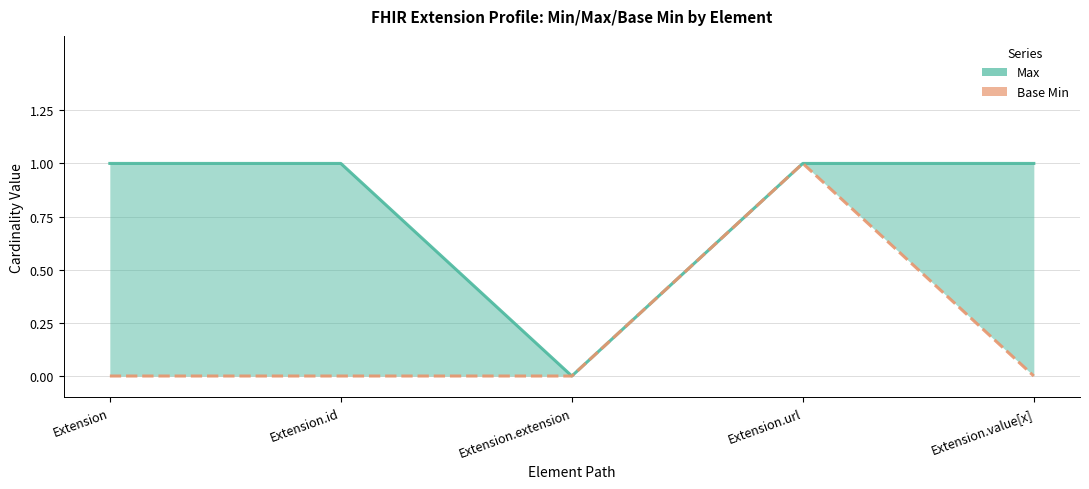

Is it true that Max equals 0 at Extension.extension?

False